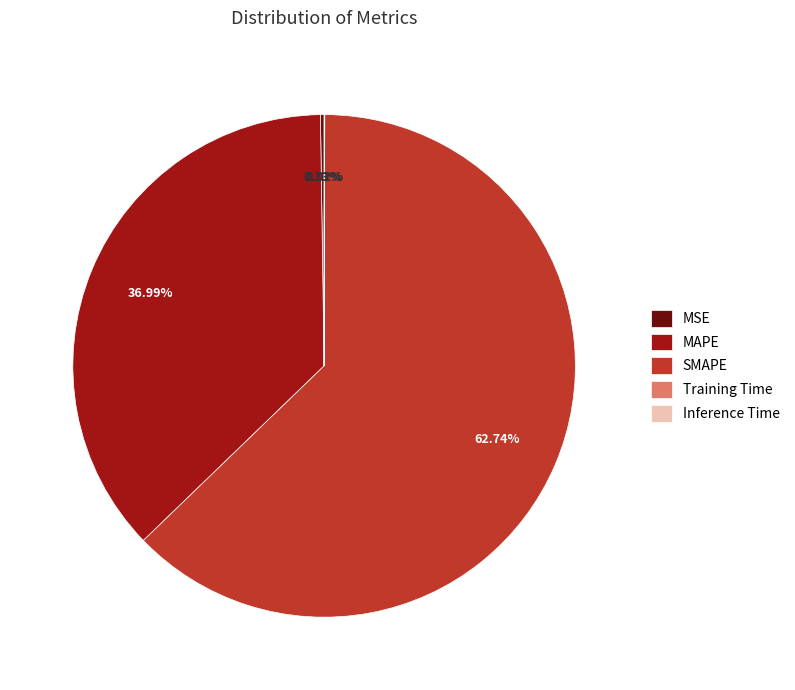

Which category has the biggest portion of the pie?

SMAPE